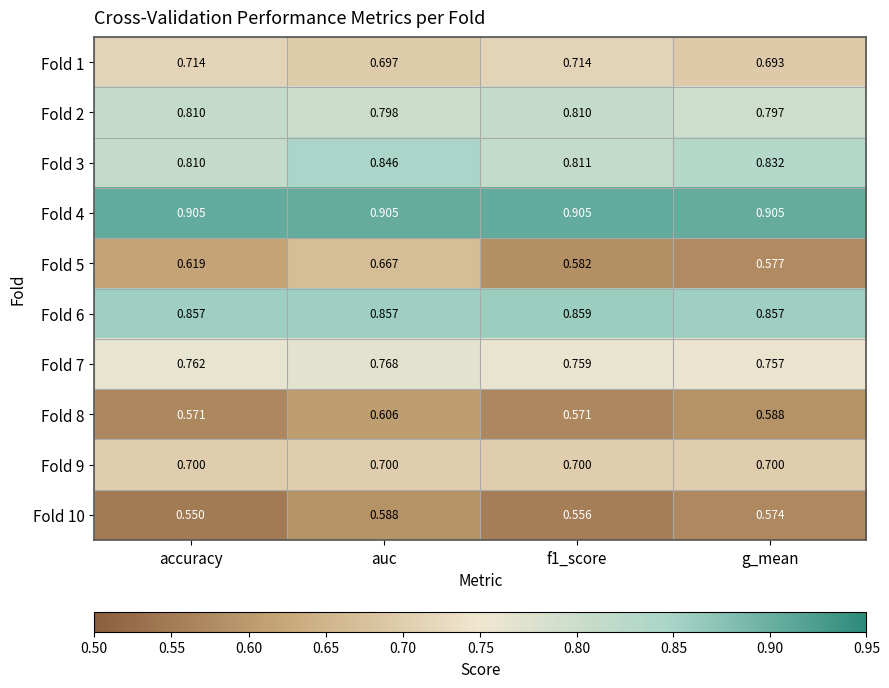

Where is Fold 7 nearest to the value 0?

g_mean